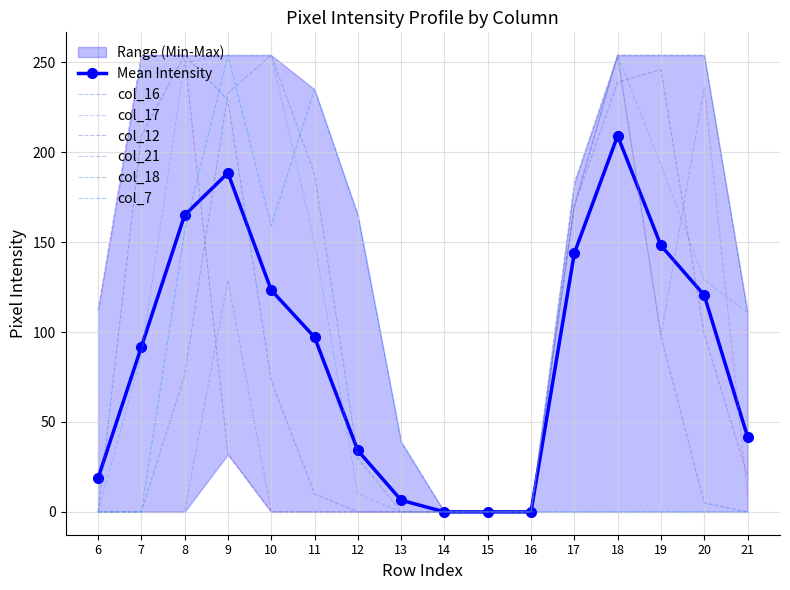

Which series has the largest total across all categories?

col_17